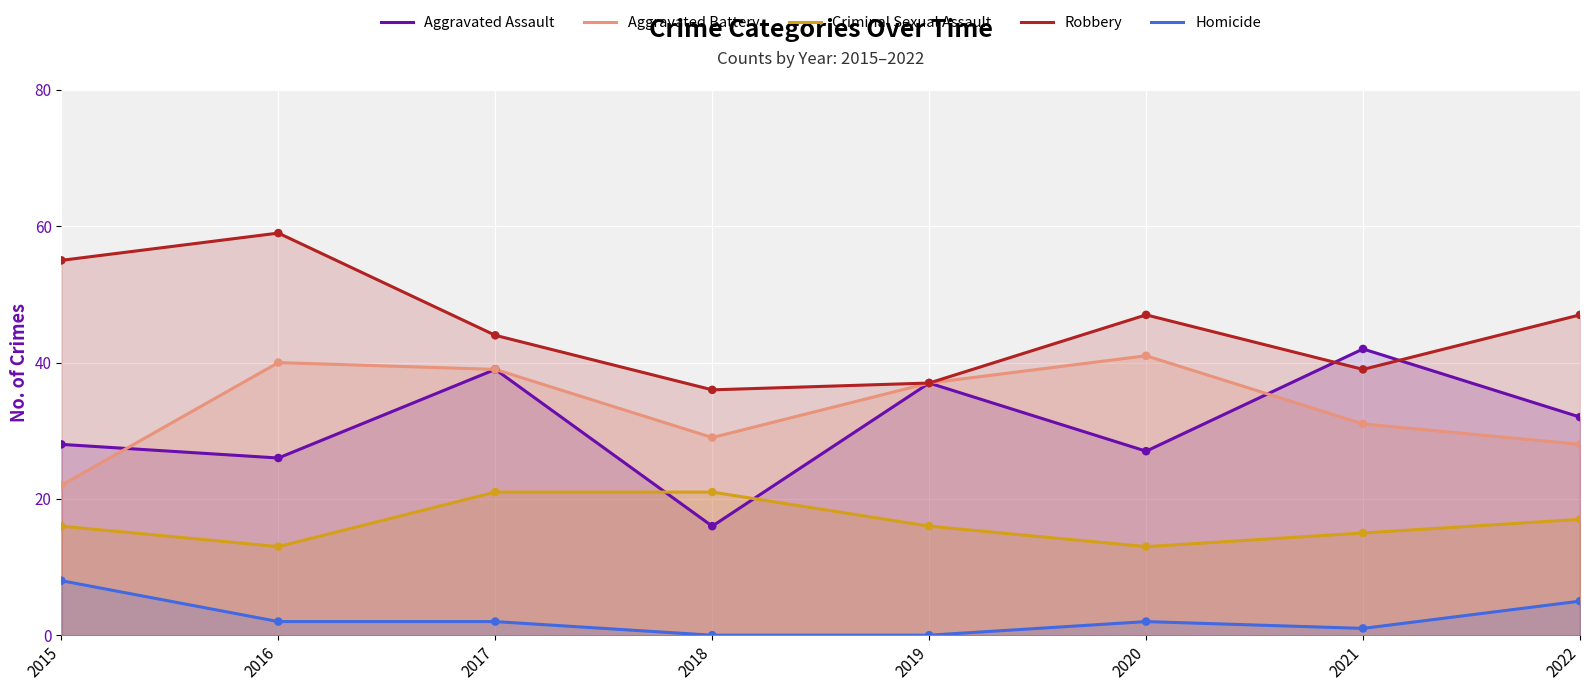

Which series has the widest spread of Y values?

Aggravated Assault